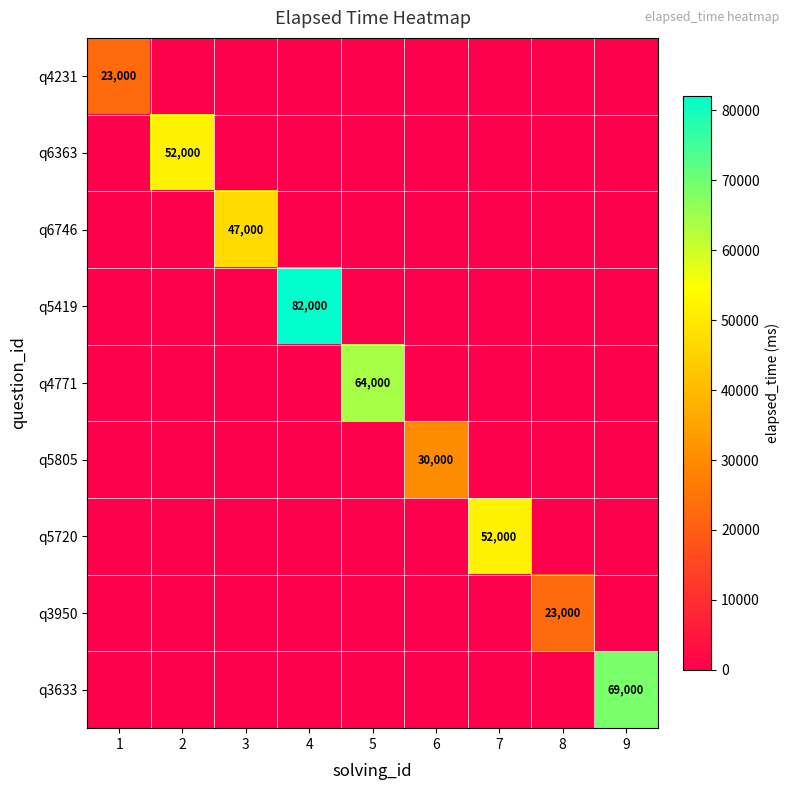

What is the total value across all series at 2?

52000